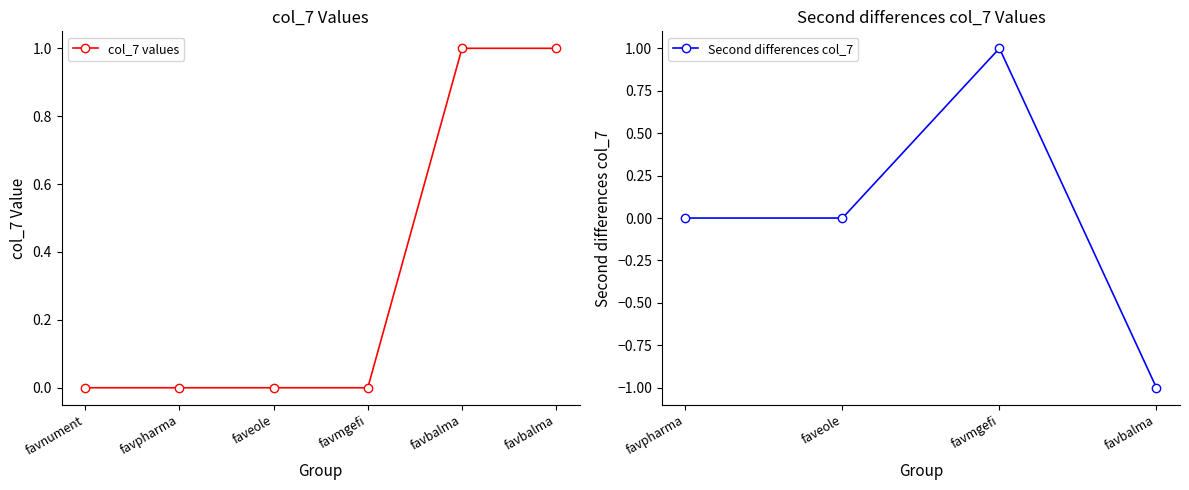

Which has a higher value, favbalma or favbalma?

favbalma